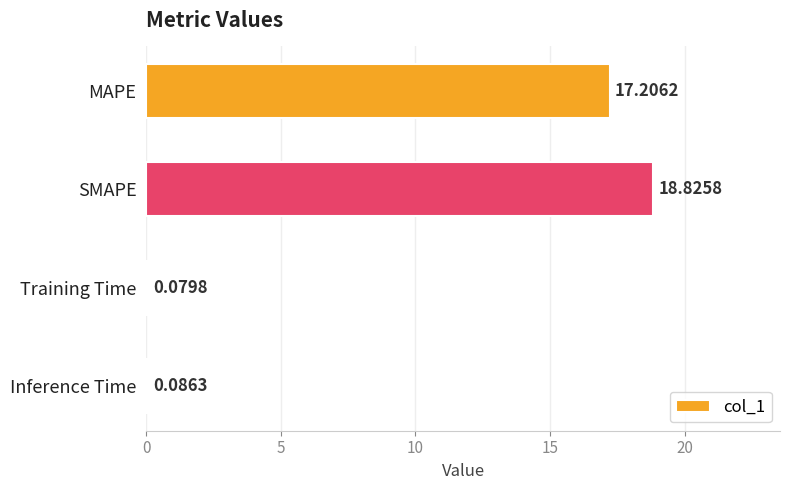

At which label is the value closest to 9?

MAPE